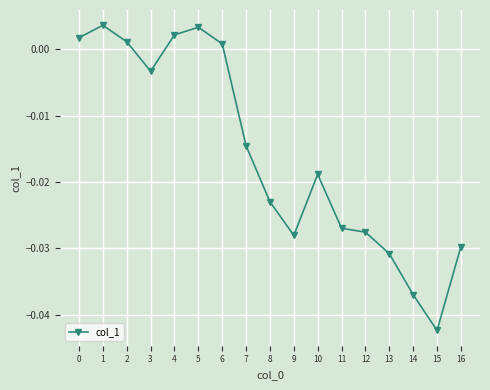

Between 9 and 6, which is larger?

6